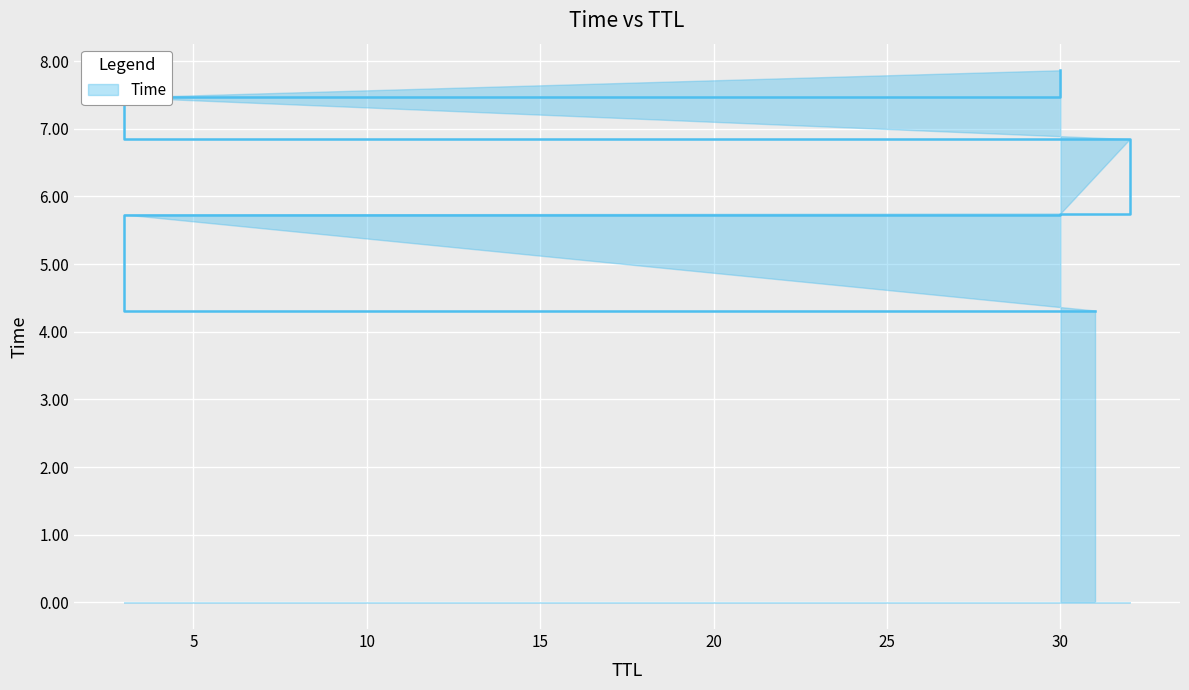

How many data points are less than 6?

3